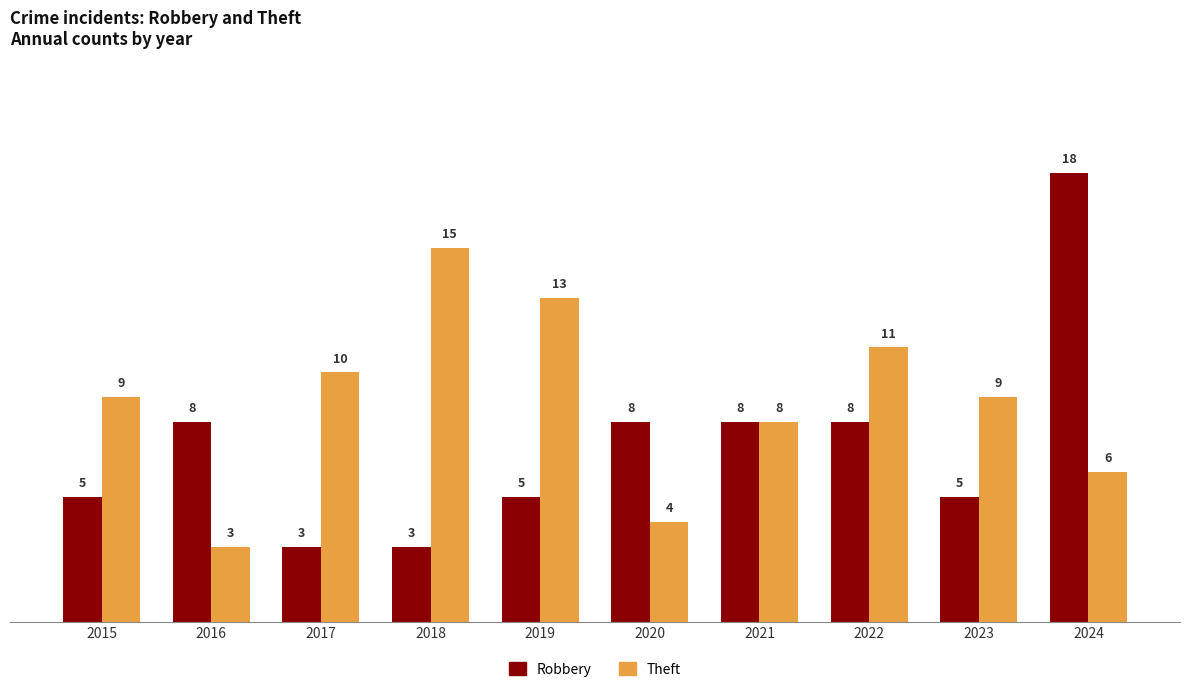

Rank the series at 2024 from lowest to highest value.

Theft, Robbery